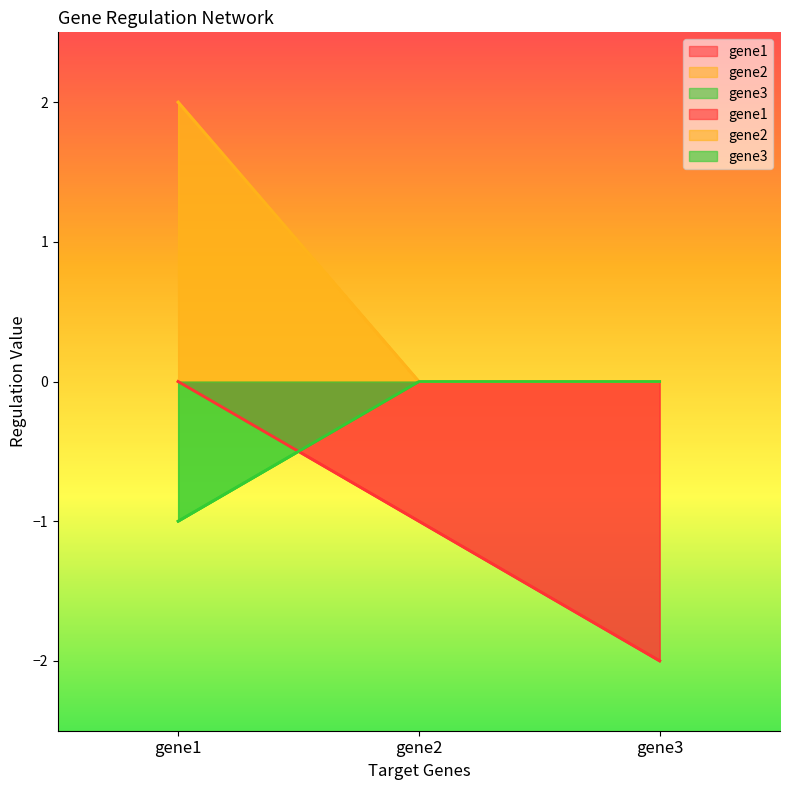

Which series changed the most between gene2 and gene3?

gene1